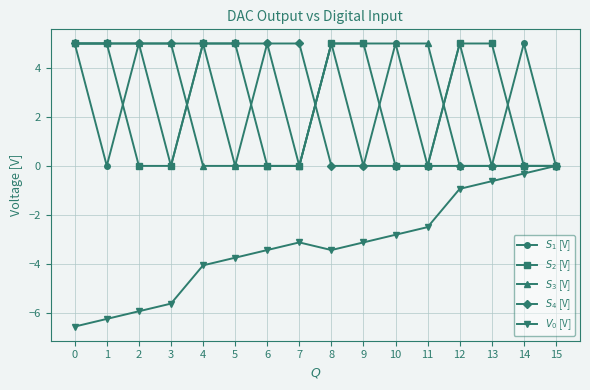

At how many categories does at least one series exceed -5?

16